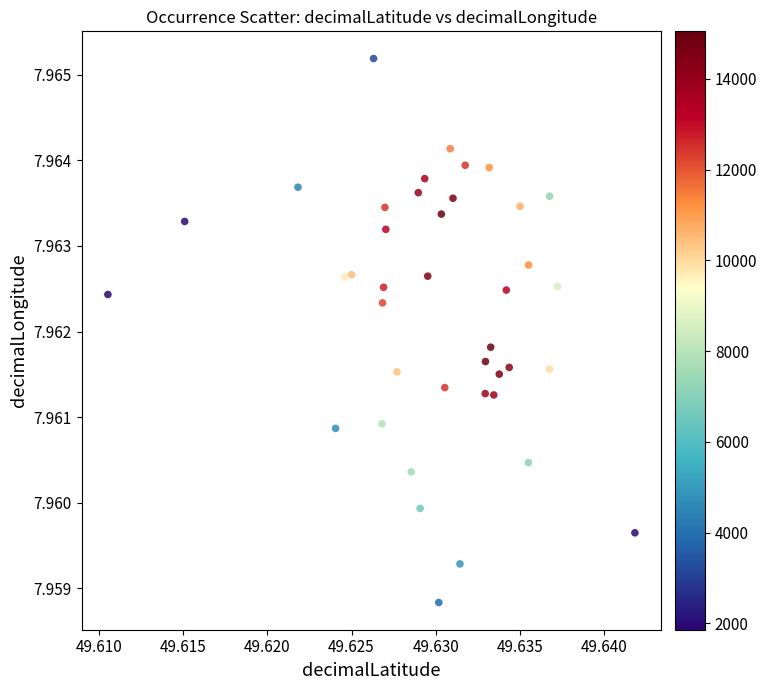

How many points are shown in the scatter plot?

40